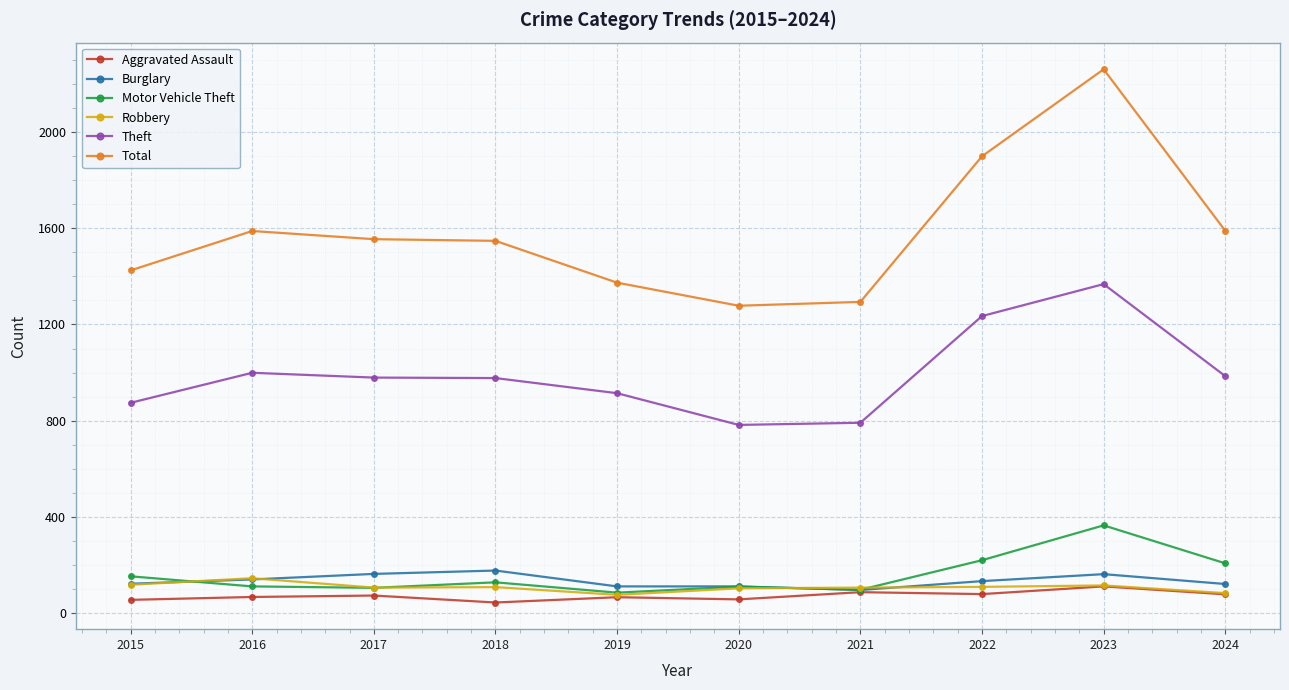

The value of Total at 2020 is 2180. True or false?

False